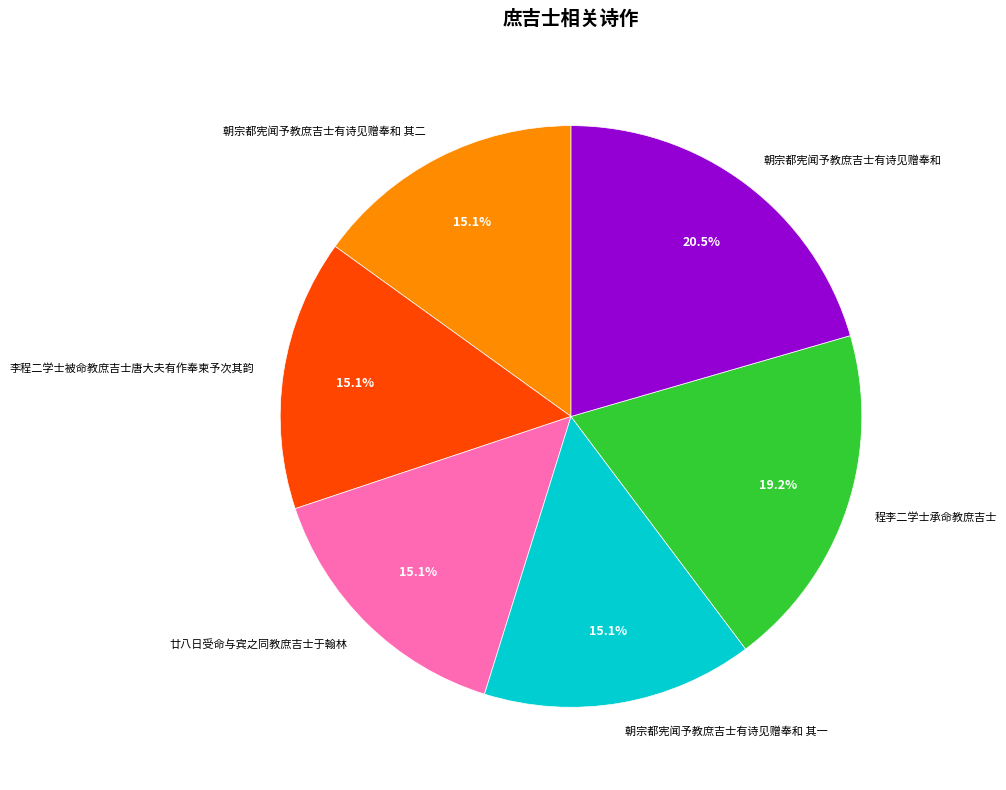

To the nearest percent, what is the combined percentage of 程李二学士承命教庶吉士 and 朝宗都宪闻予教庶吉士有诗见赠奉和 其一?

34%